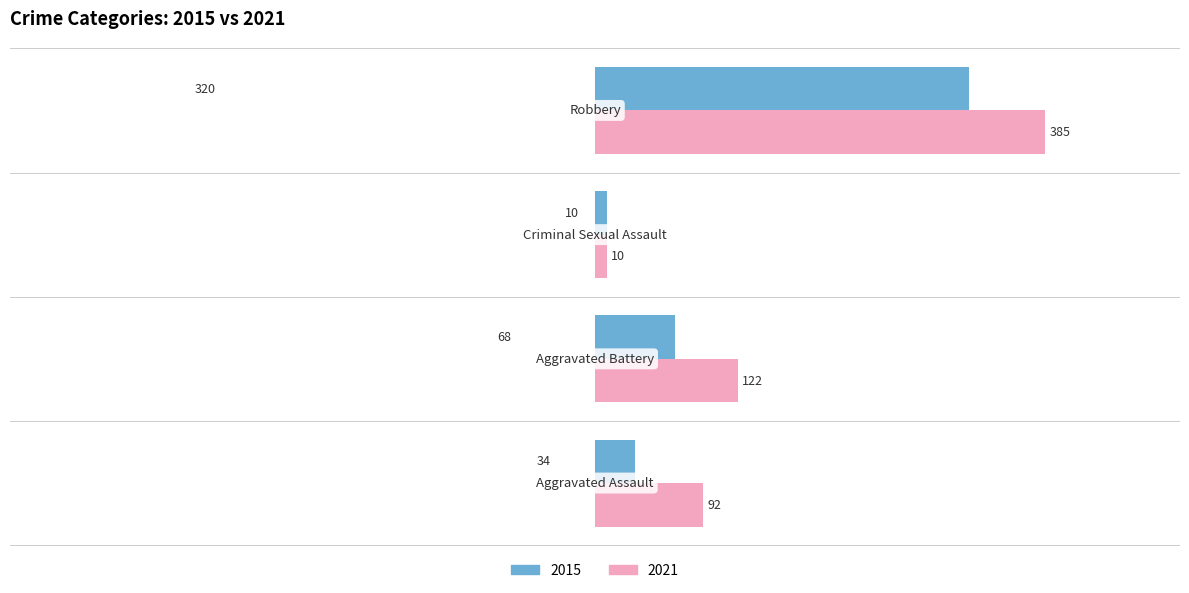

Which series has the largest total across all categories?

2021